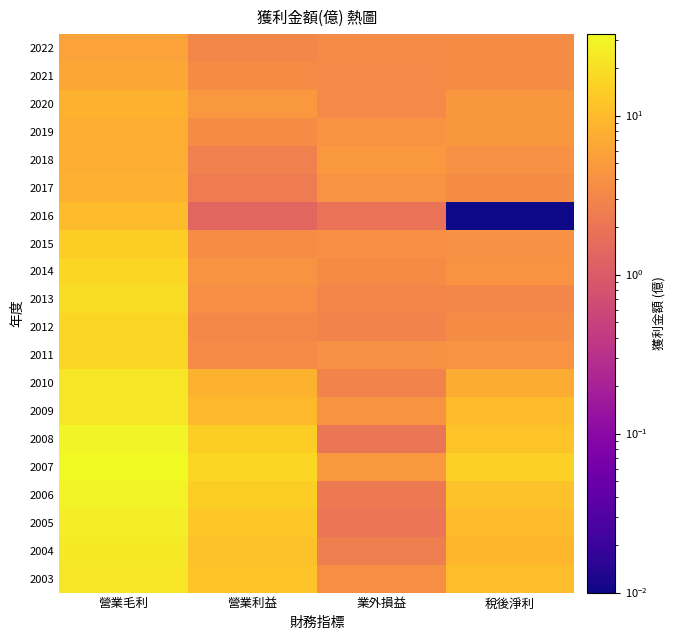

Reading right to left, what are all the values shown in this chart?

2022: 稅後淨利=3.5	業外損益=3.4	營業利益=3.1	營業毛利=5.9
2021: 稅後淨利=3.5	業外損益=3.3	營業利益=3.5	營業毛利=6.4
2020: 稅後淨利=4.5	業外損益=3.2	營業利益=4.6	營業毛利=8.2
2019: 稅後淨利=4.5	業外損益=4.2	營業利益=3.5	營業毛利=7.6
2018: 稅後淨利=4.0	業外損益=4.6	營業利益=2.6	營業毛利=7.5
2017: 稅後淨利=3.5	業外損益=4.1	營業利益=2.4	營業毛利=8.0
2016: 稅後淨利=0.0	業外損益=1.9	營業利益=1.4	營業毛利=9.9
2015: 稅後淨利=3.9	業外損益=3.9	營業利益=3.6	營業毛利=14.6
2014: 稅後淨利=4.3	業外損益=3.5	營業利益=4.2	營業毛利=17.1
2013: 稅後淨利=3.0	業外損益=3.0	營業利益=3.7	營業毛利=18.5
2012: 稅後淨利=3.5	業外損益=2.9	營業利益=3.2	營業毛利=16.6
2011: 稅後淨利=4.2	業外損益=4.0	營業利益=3.4	營業毛利=16.7
2010: 稅後淨利=7.3	業外損益=2.9	營業利益=8.3	營業毛利=22.8
2009: 稅後淨利=9.9	業外損益=4.2	營業利益=9.2	營業毛利=22.6
2008: 稅後淨利=11.5	業外損益=2.1	營業利益=14.3	營業毛利=29.3
2007: 稅後淨利=15.1	業外損益=4.6	營業利益=16.8	營業毛利=32.5
2006: 稅後淨利=11.4	業外損益=2.2	營業利益=14.5	營業毛利=28.4
2005: 稅後淨利=10.0	業外損益=2.0	營業利益=12.9	營業毛利=25.6
2004: 稅後淨利=9.1	業外損益=2.6	營業利益=11.1	營業毛利=23.9
2003: 稅後淨利=10.2	業外損益=3.8	營業利益=11.7	營業毛利=22.9